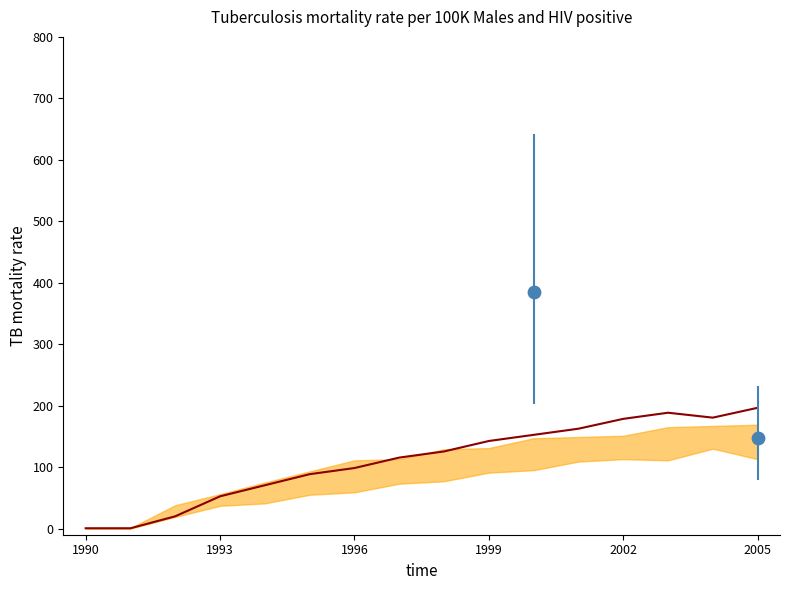

What is the change in value from 1990 to 8?

+125.0